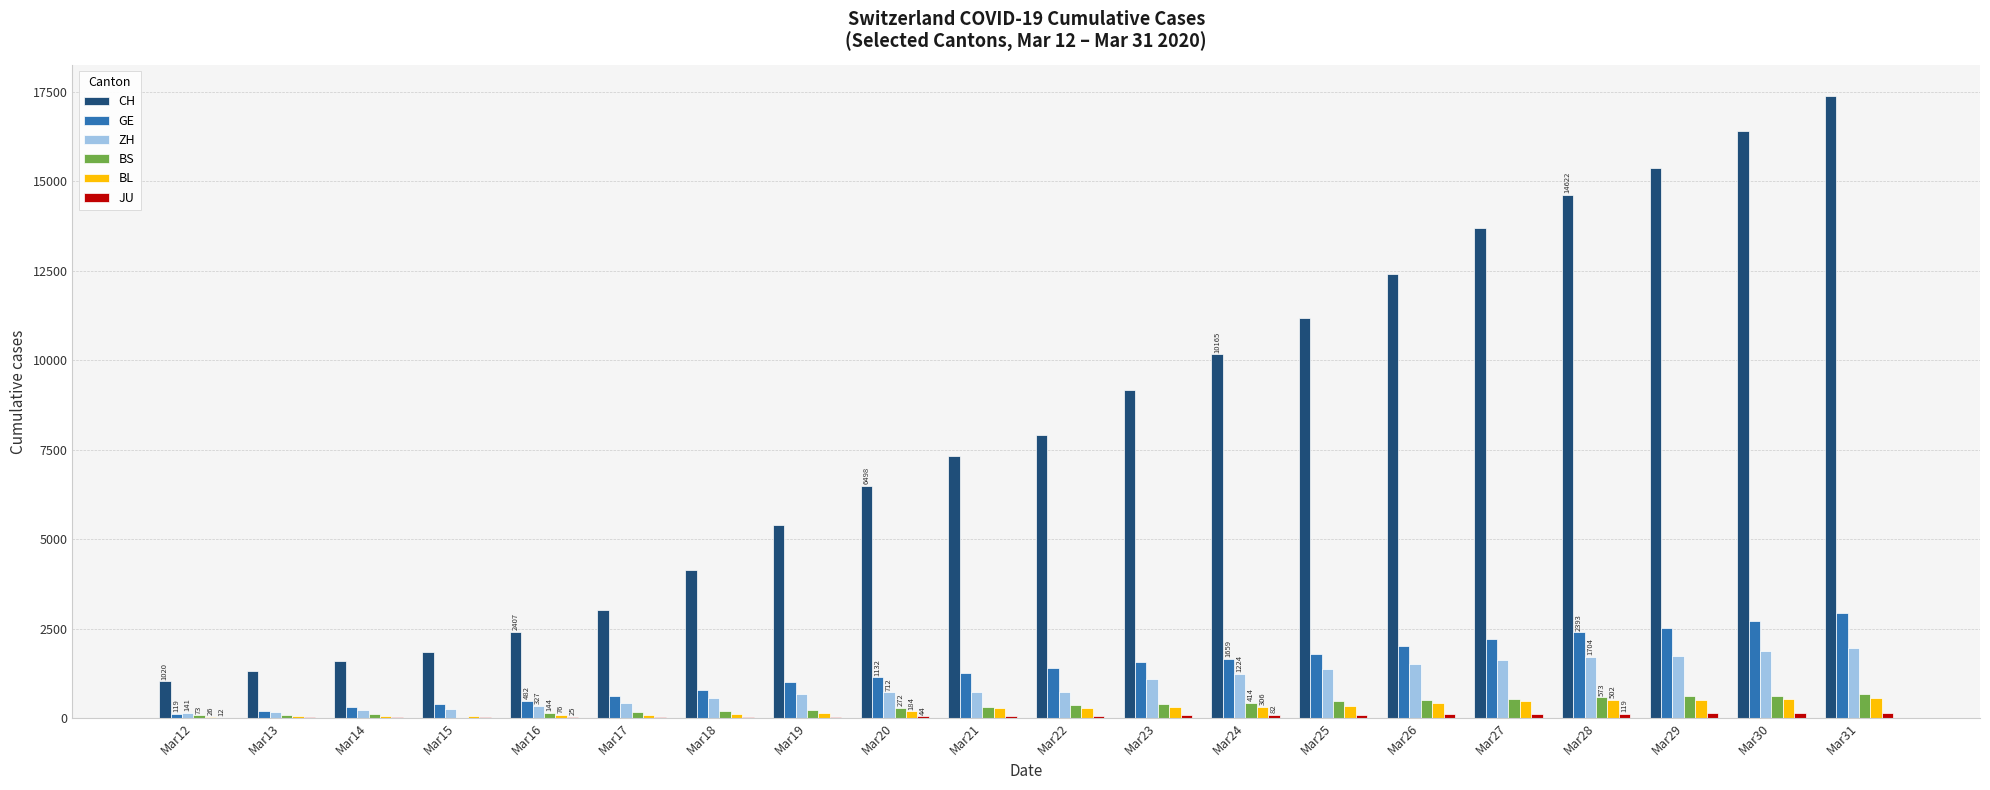

What is the highest value of the ZH series?

1953